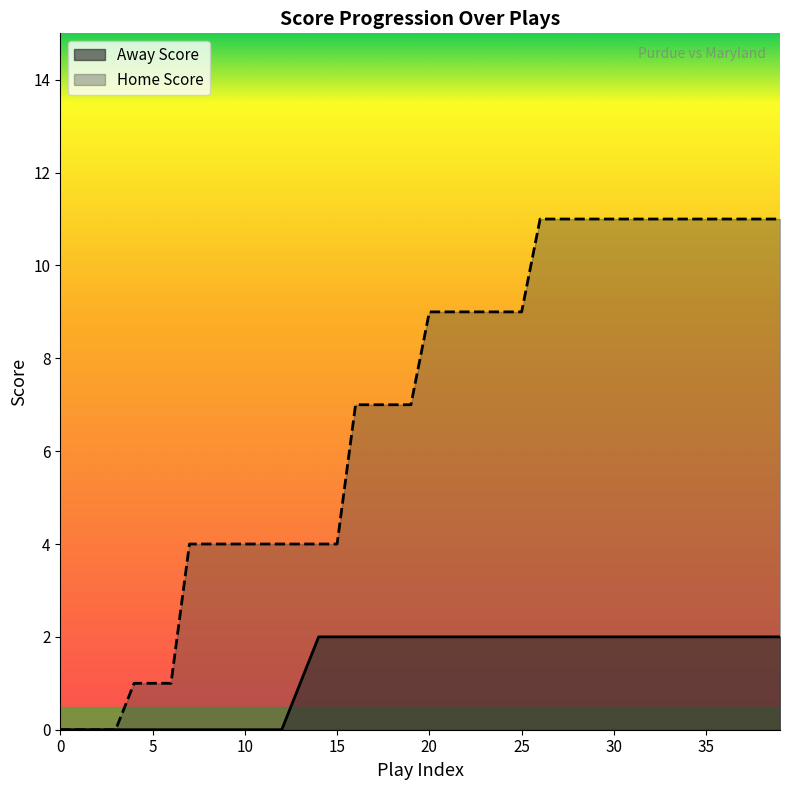

What is the difference between the Away Score values at 13 and 17?

1